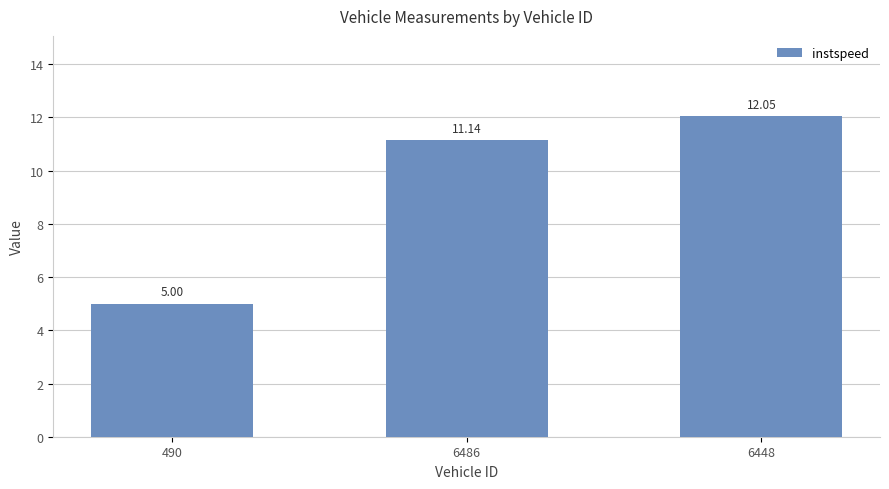

Which label corresponds to the smallest value in the chart?

490